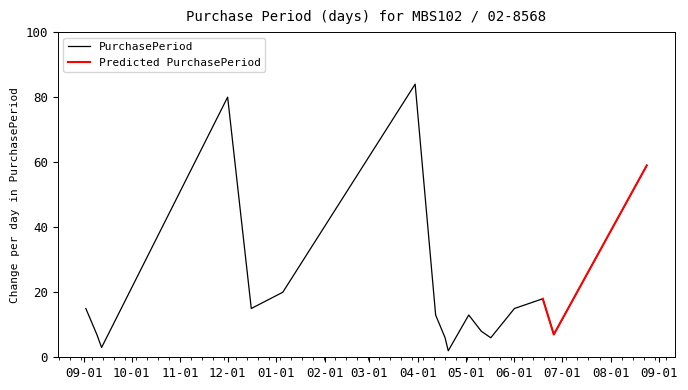

What is the highest value of the PurchasePeriod series?

84